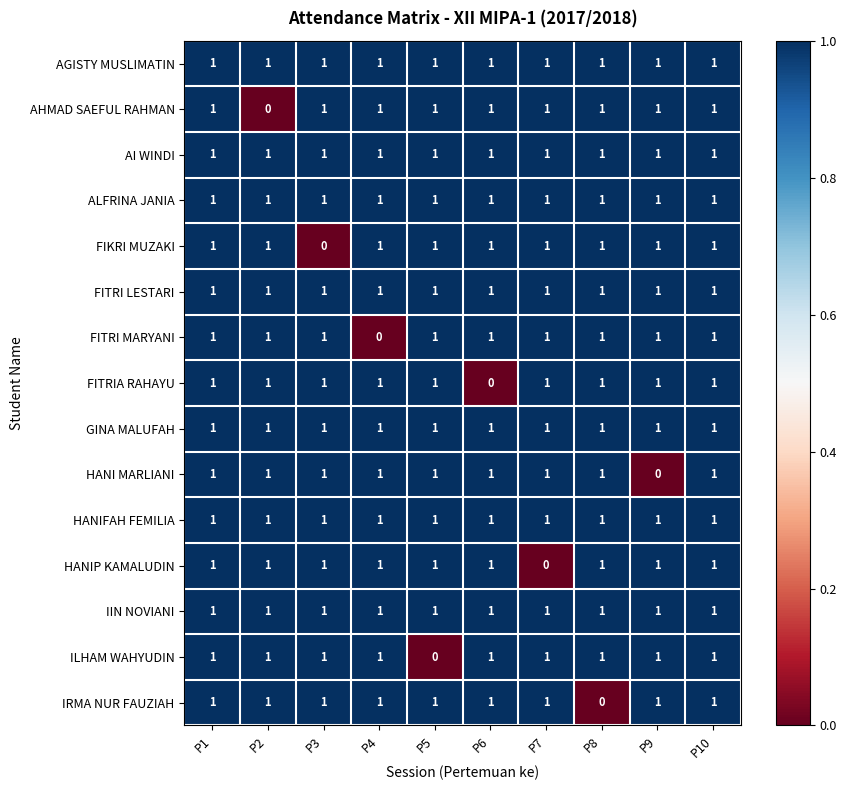

What is the sum of all ALFRINA JANIA values?

10